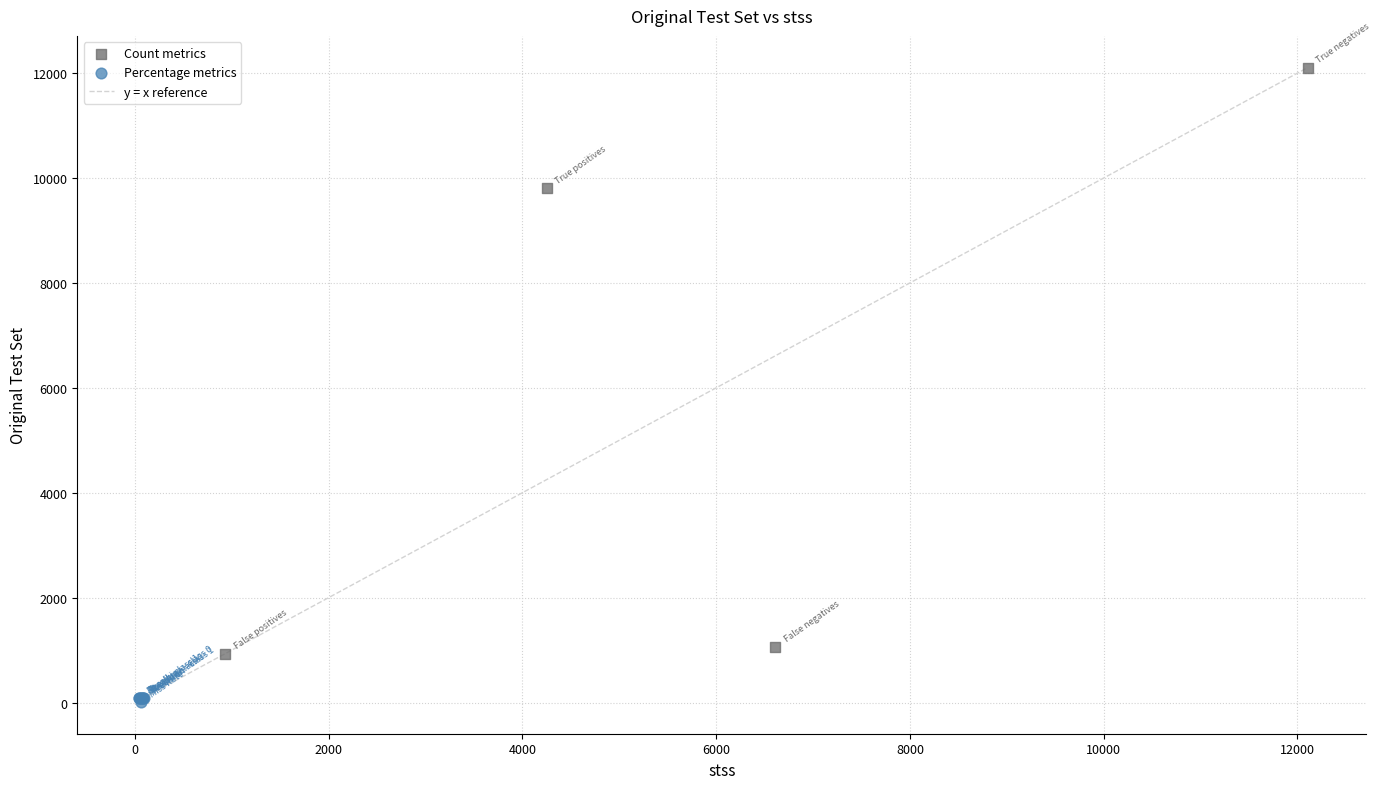

Which series reaches the maximum Y coordinate?

Count metrics